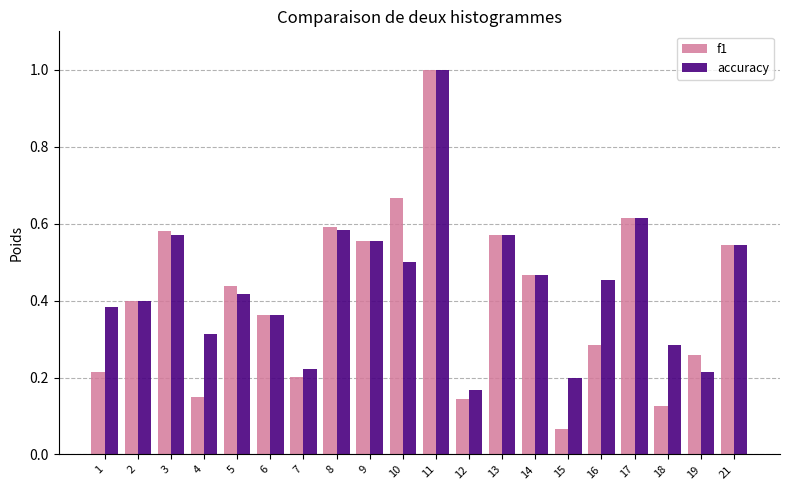

What are all the series names shown in the legend?

f1, accuracy